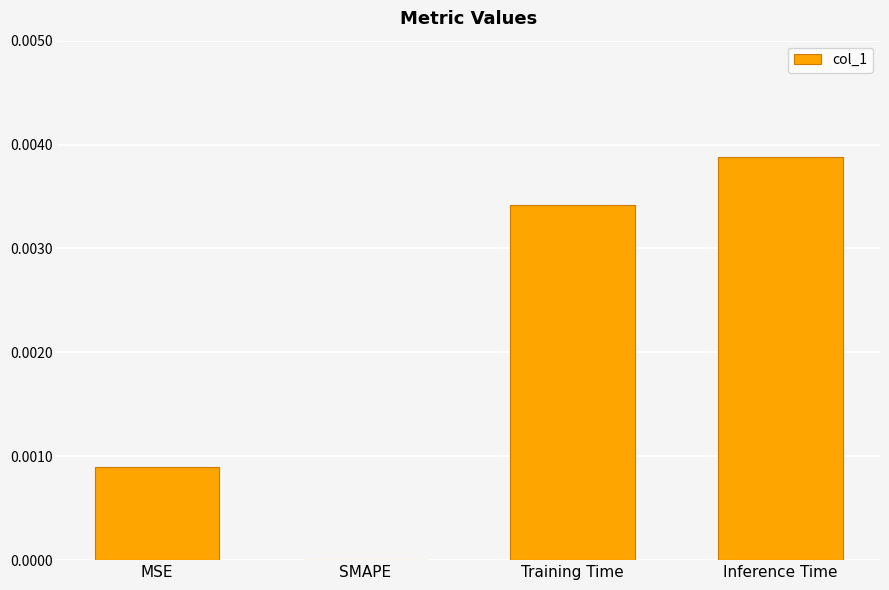

How many distinct data groups are displayed?

1